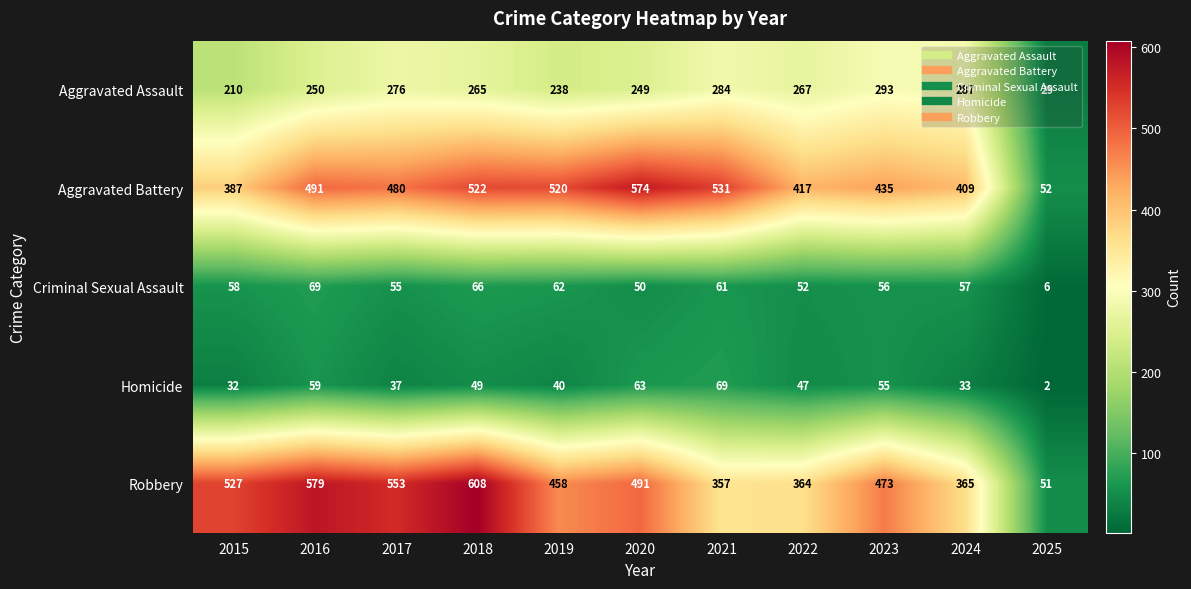

Which category has the highest value across all series?

2018